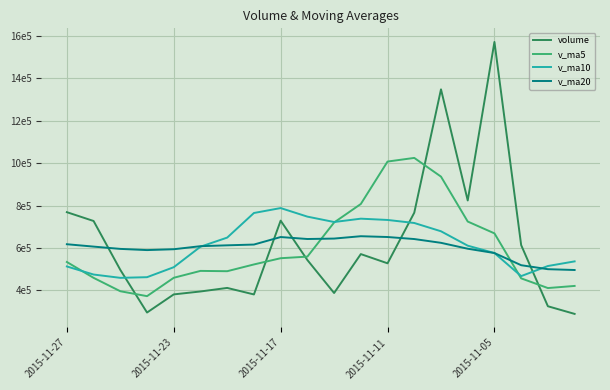

List the series in order of their peak value, lowest first.

v_ma20, v_ma10, v_ma5, volume